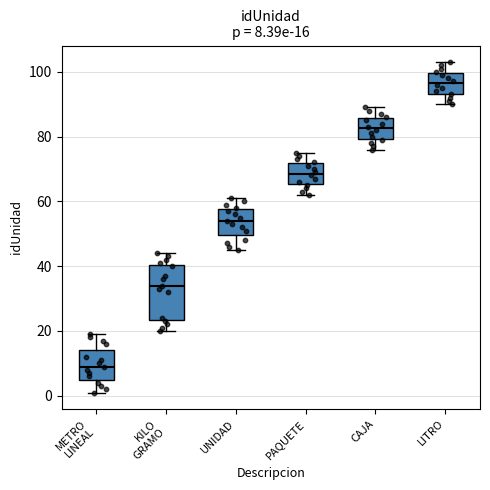

Which box's median line is the highest?

LITRO